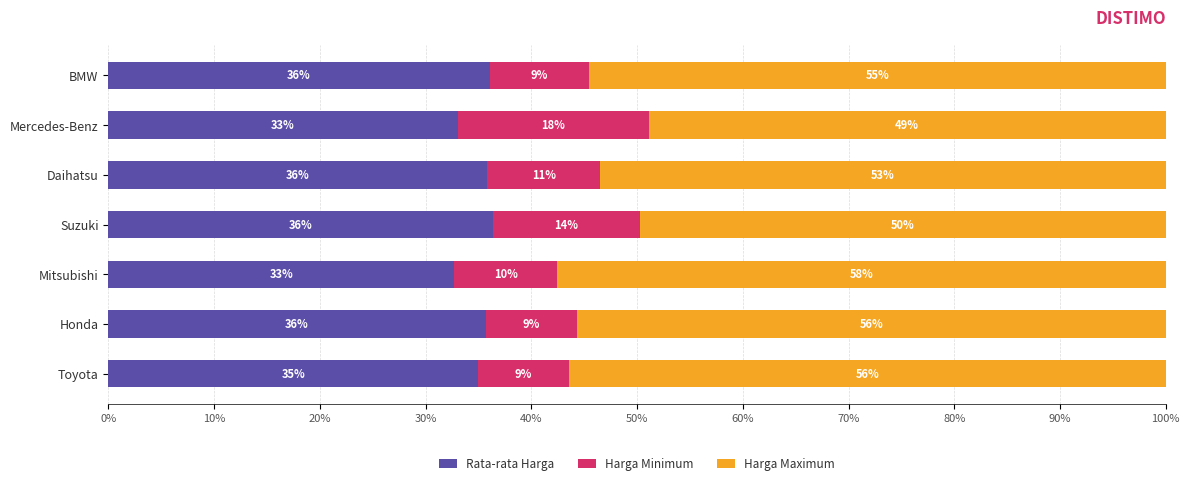

What are all the series names shown in the legend?

Rata-rata Harga, Harga Minimum, Harga Maximum